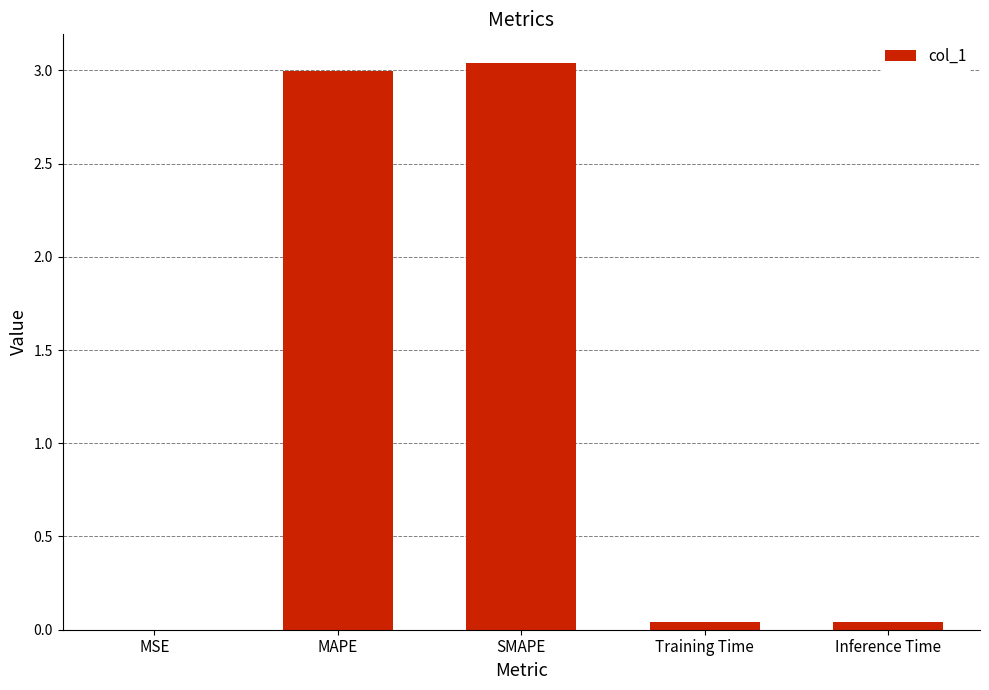

Count the number of data series in this chart.

1